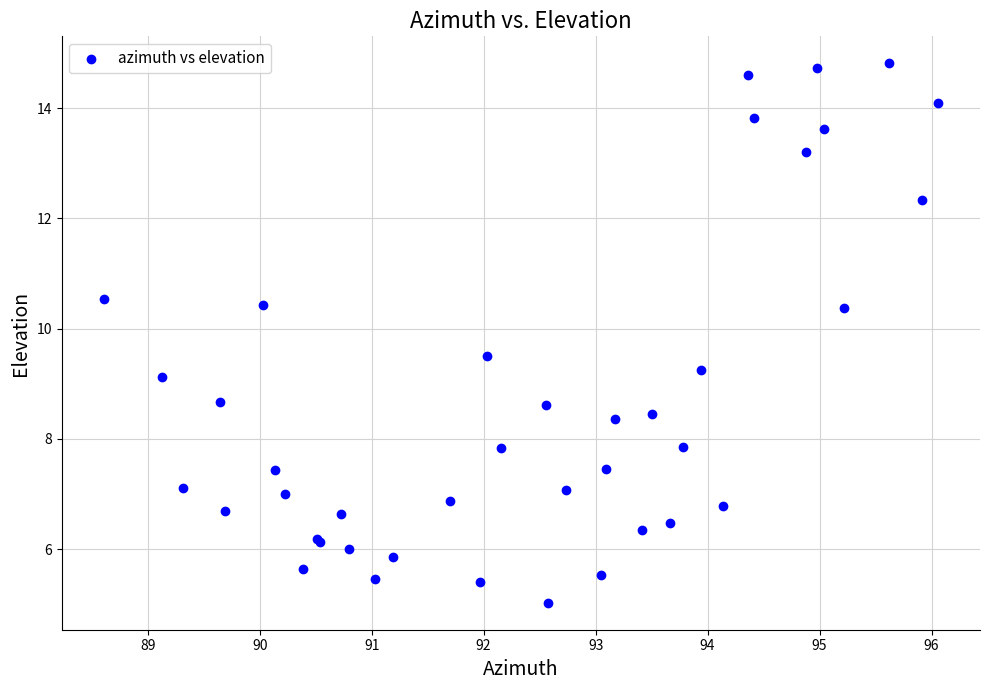

What Y value in the scatter plot is closest to 9?

9.1